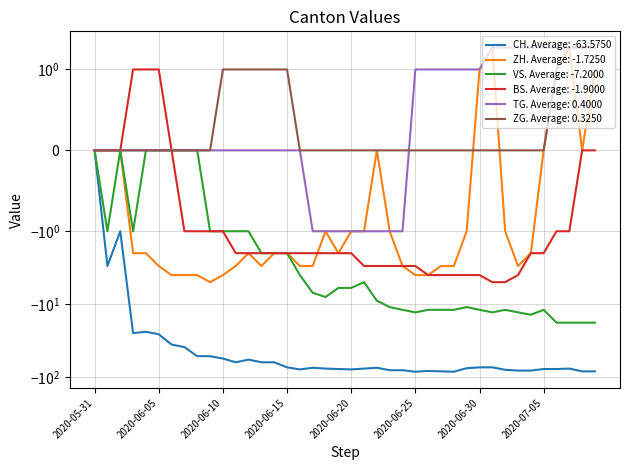

Is this an area chart (filled region under the line)?

No